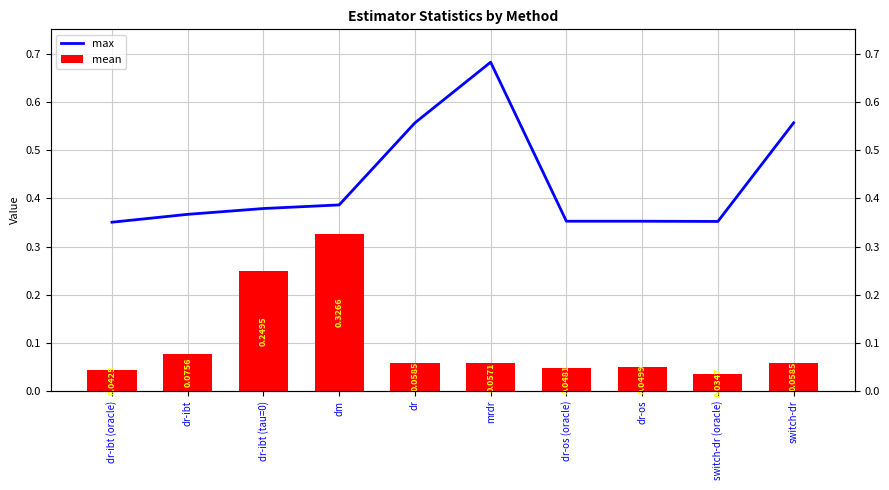

What are all the series names shown in the legend?

max, mean